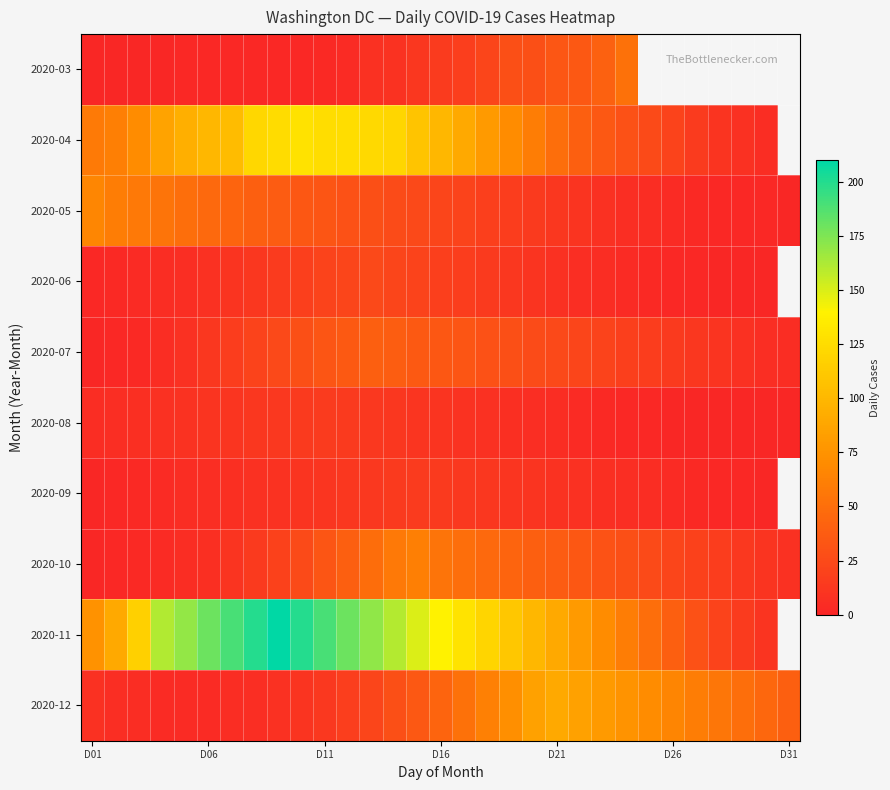

Is the value of 2020-07 at D16 greater than the value of 2020-03 at D01?

Yes